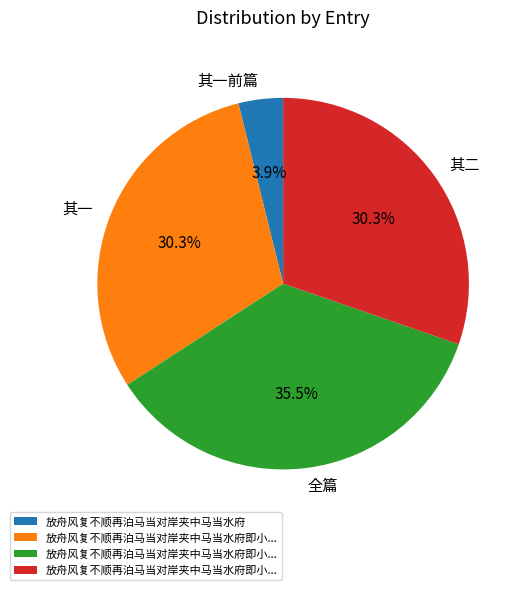

How many segments does this pie chart have?

4